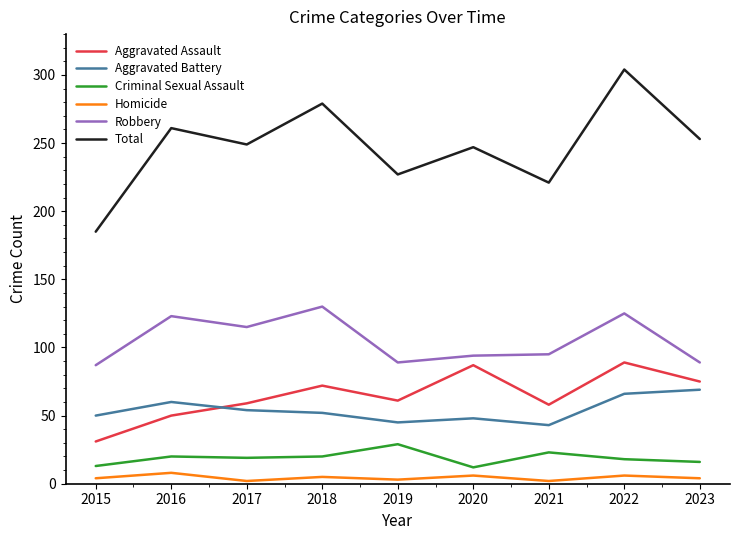

What is the highest value of the Aggravated Battery series?

69